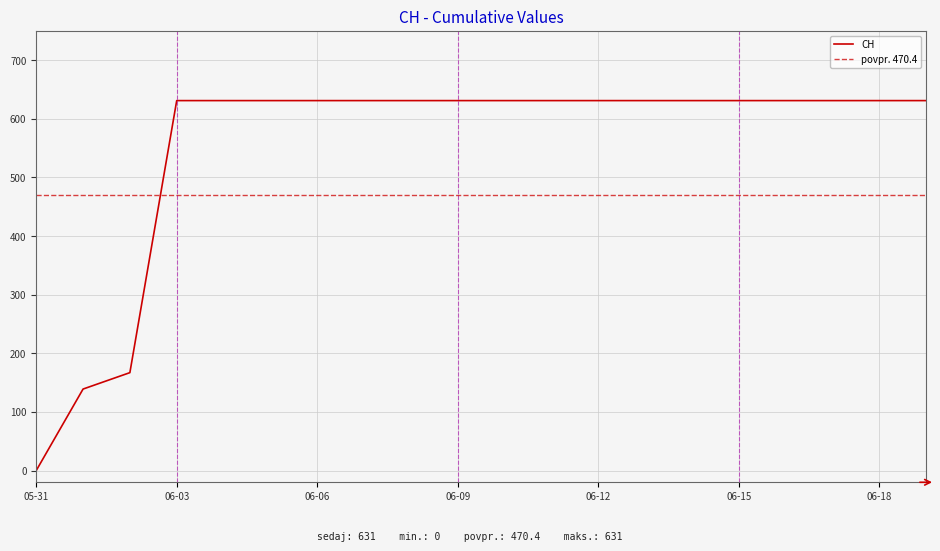

Rank the categories by value from lowest to highest.

2020-05-31, 2020-06-01, 2020-06-02, 2020-06-03, 2020-06-04, 2020-06-05, 2020-06-06, 2020-06-07, 2020-06-08, 2020-06-09, 2020-06-10, 2020-06-11, 2020-06-12, 2020-06-13, 2020-06-14, 2020-06-15, 2020-06-16, 2020-06-17, 2020-06-18, 2020-06-19